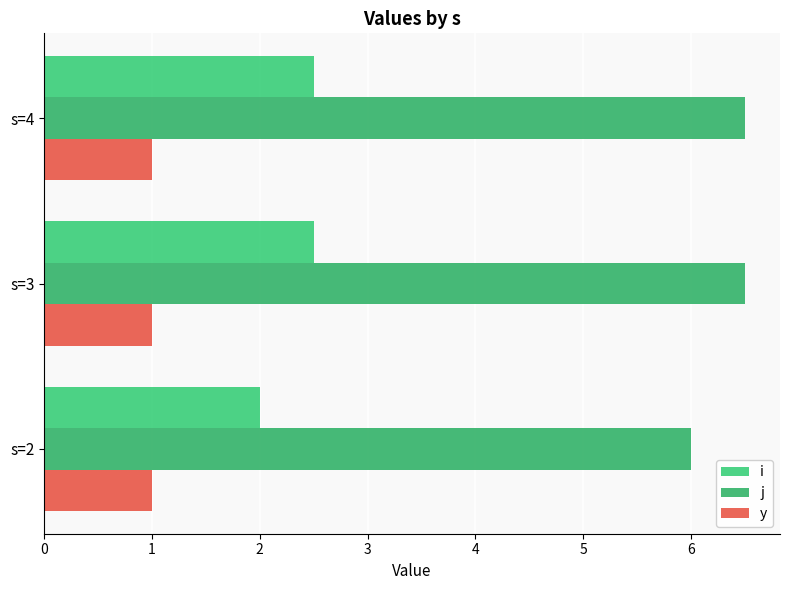

How many categories are shown in the chart?

3